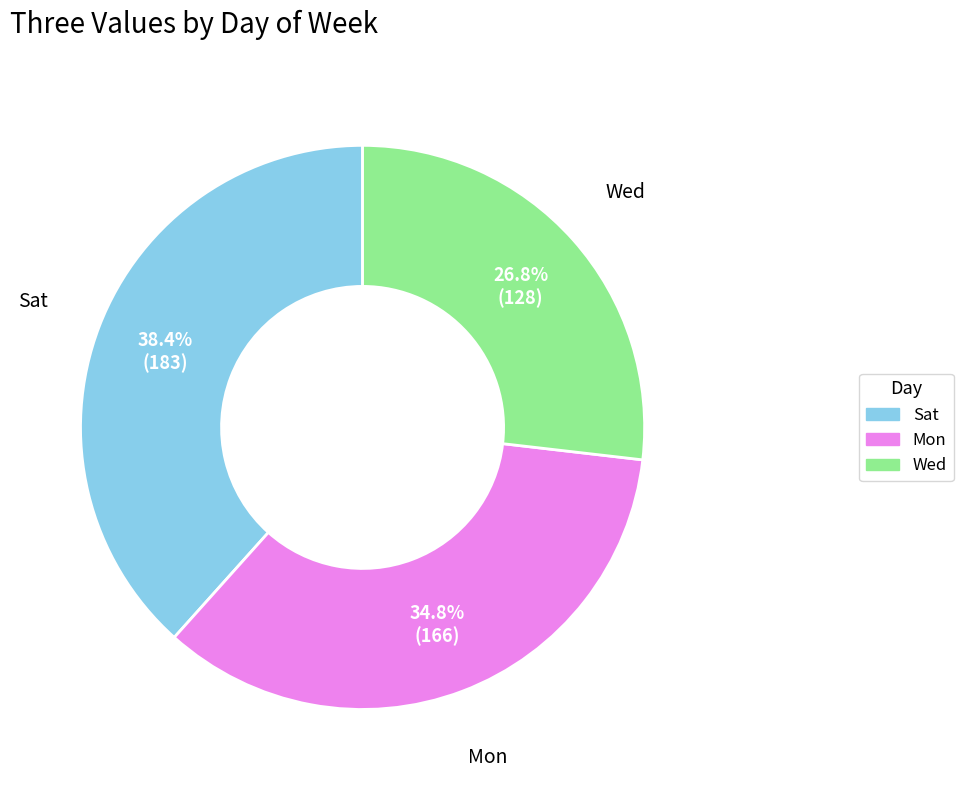

What is the smallest slice in the pie chart?

Wed